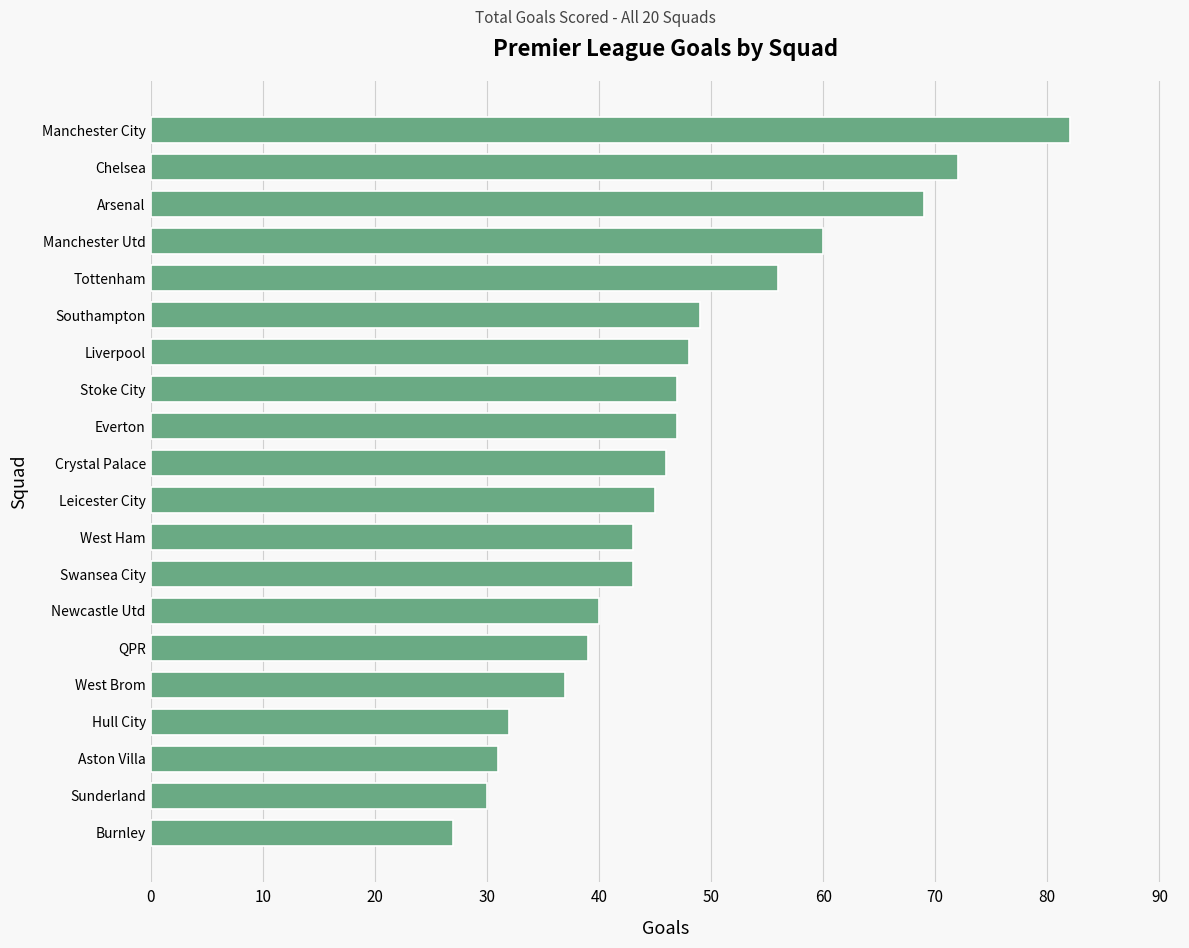

How many bars are there in total?

20